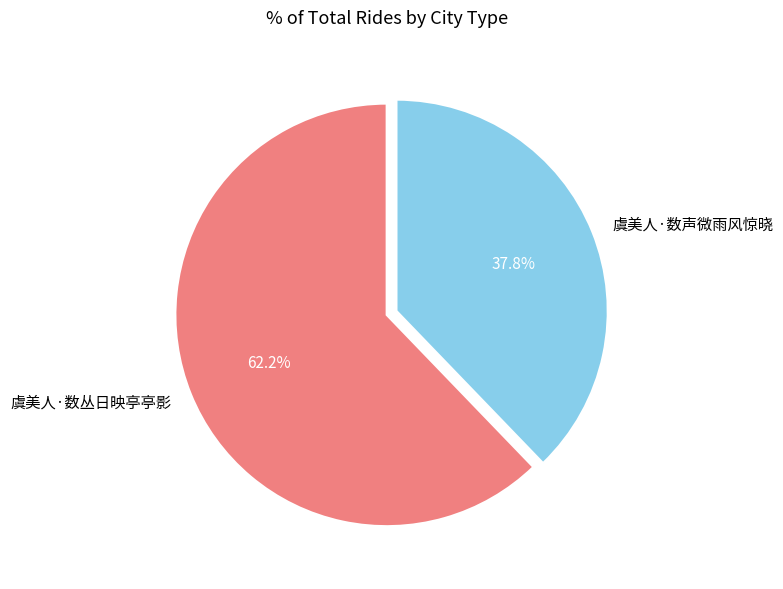

Is the sum of 虞美人·数丛日映亭亭影 and 虞美人·数声微雨风惊晓 greater than half?

Yes